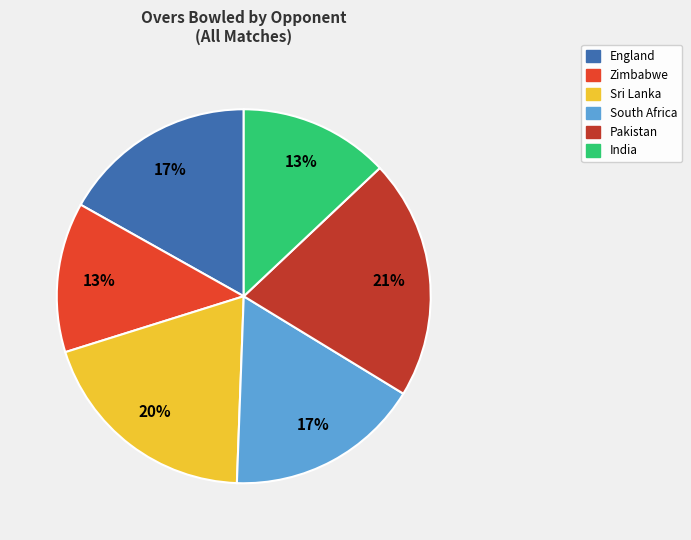

To the nearest percent, what is the average slice percentage?

17%